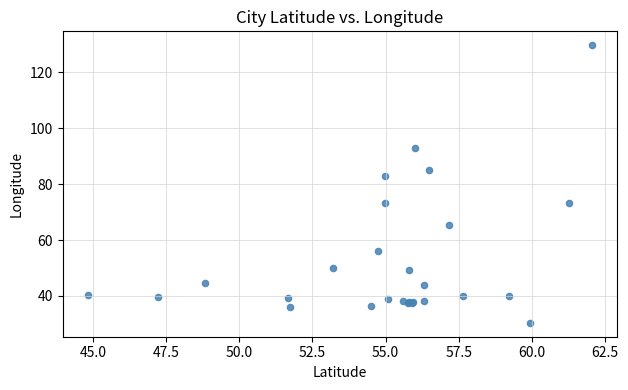

What Y value in the scatter plot is closest to 80?

82.9